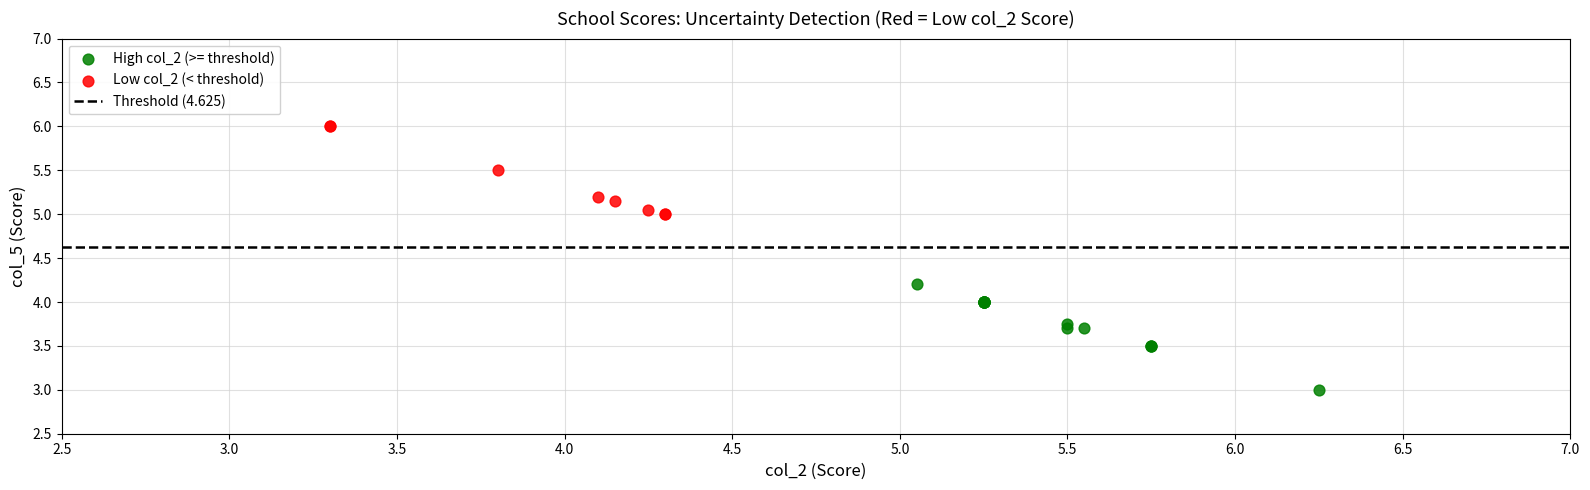

Which series has the largest Y range (max minus min)?

High col_2 (>= threshold)